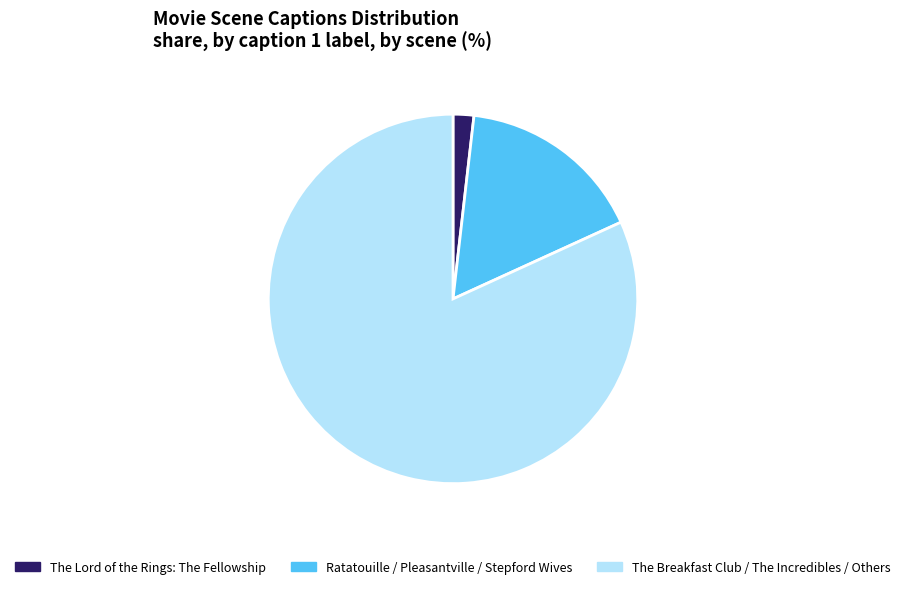

Is Ratatouille / Pleasantville / Stepford Wives the majority of the pie?

No